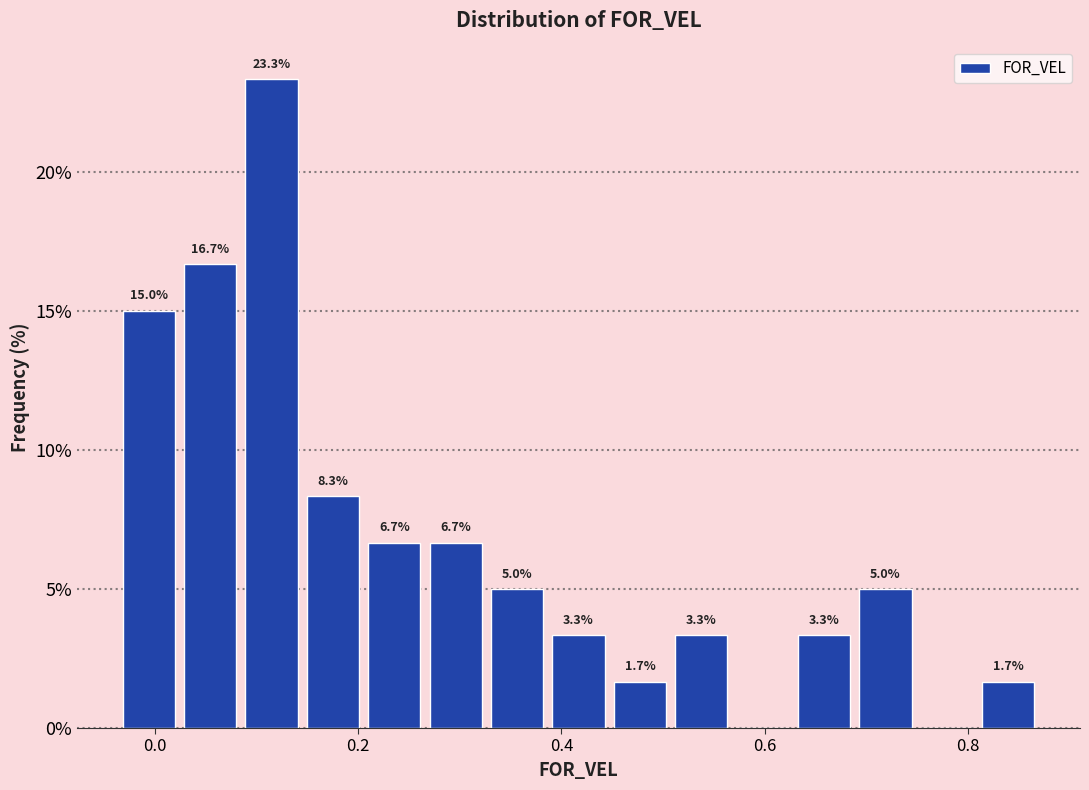

Around what value on the x-axis is the tallest bar? Give the approximate position of its centre, as read against the axis.

0.12